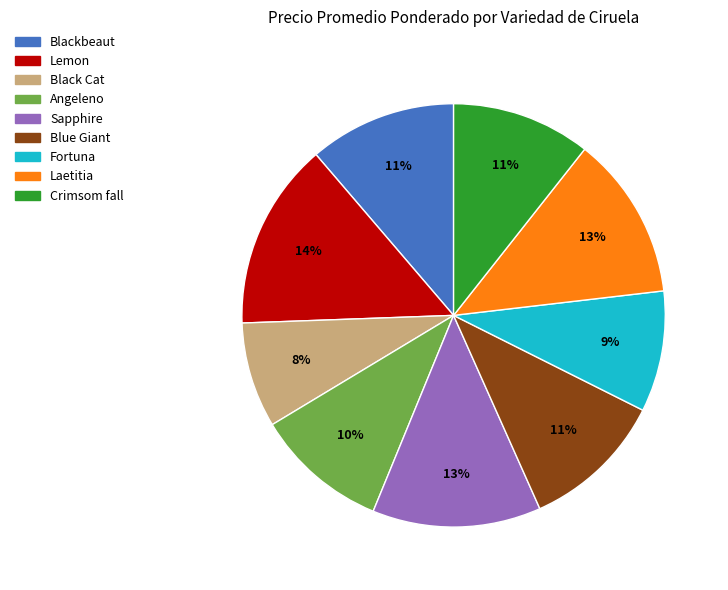

To the nearest percent, what percentage of the pie is Black Cat?

8%